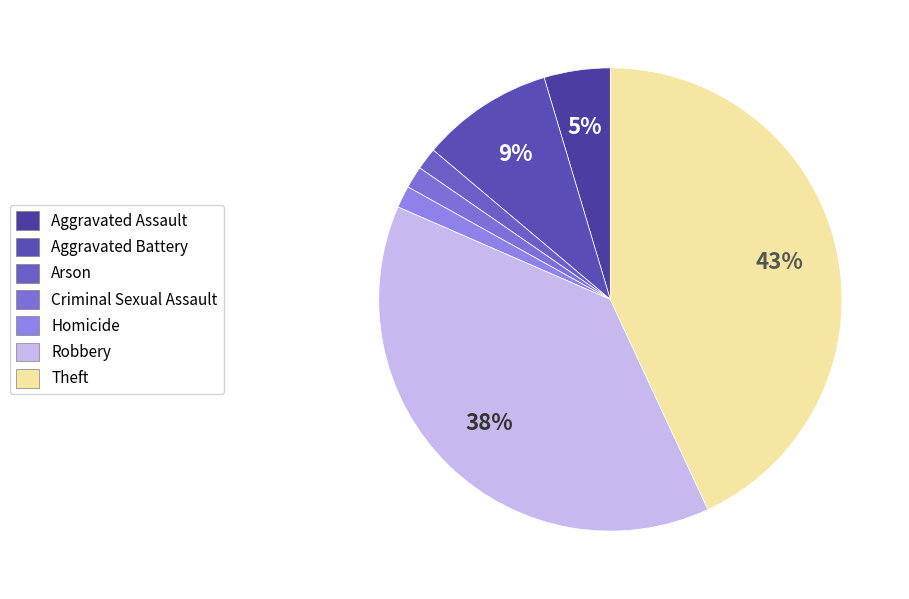

How many slices are in this pie chart?

7